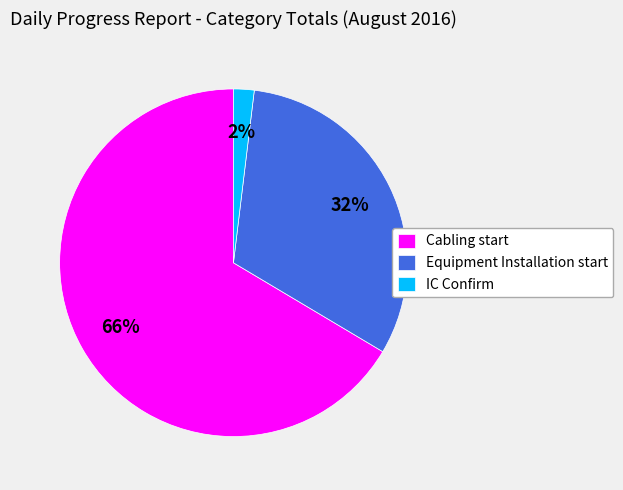

Is the sum of Cabling start and IC Confirm greater than half?

Yes